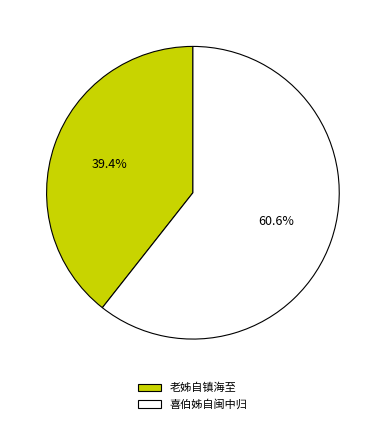

Between 喜伯姊自闽中归 and 老姊自镇海至, which is larger?

喜伯姊自闽中归